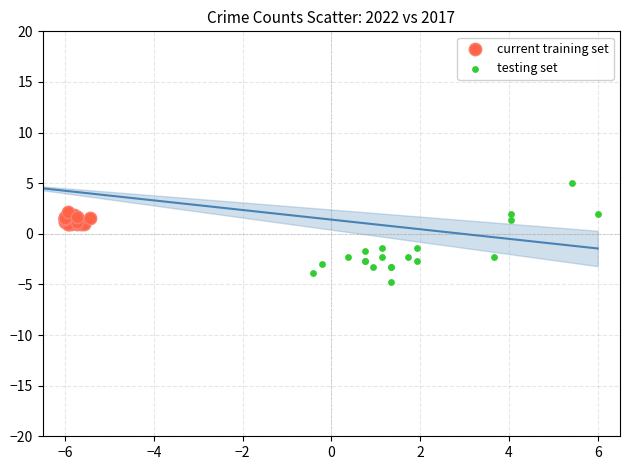

Which series reaches the minimum Y coordinate?

testing set